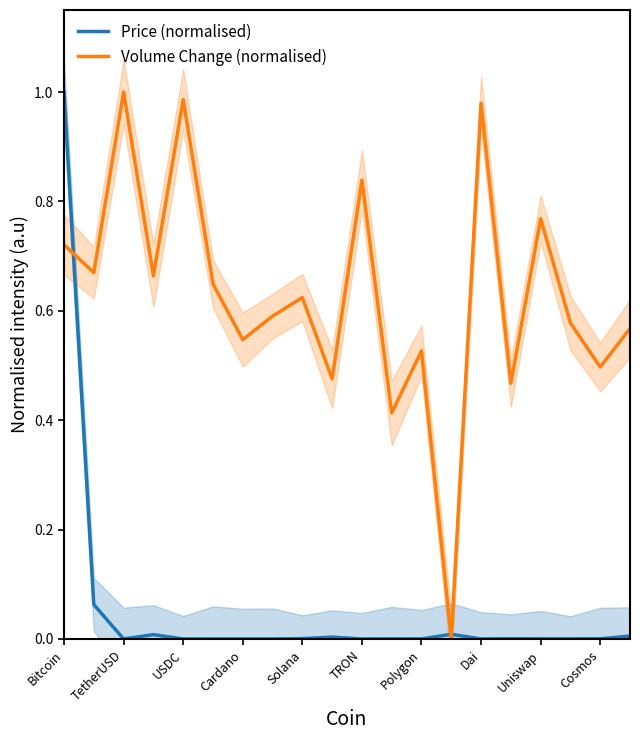

True or false: Price (normalised) has a value of 1.0 at Bitcoin.

True